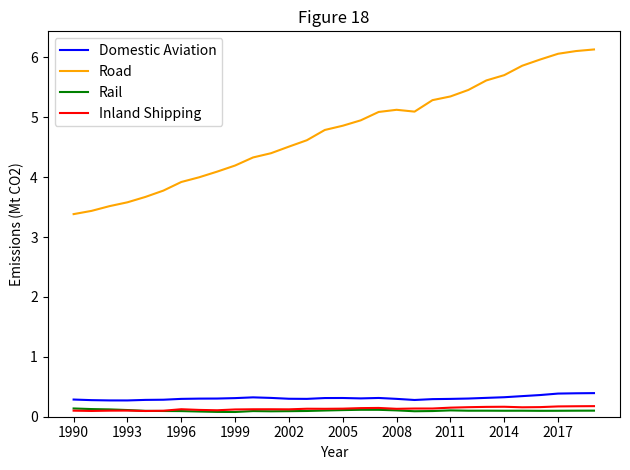

True or false: Inland Shipping and Road cross at least once.

False